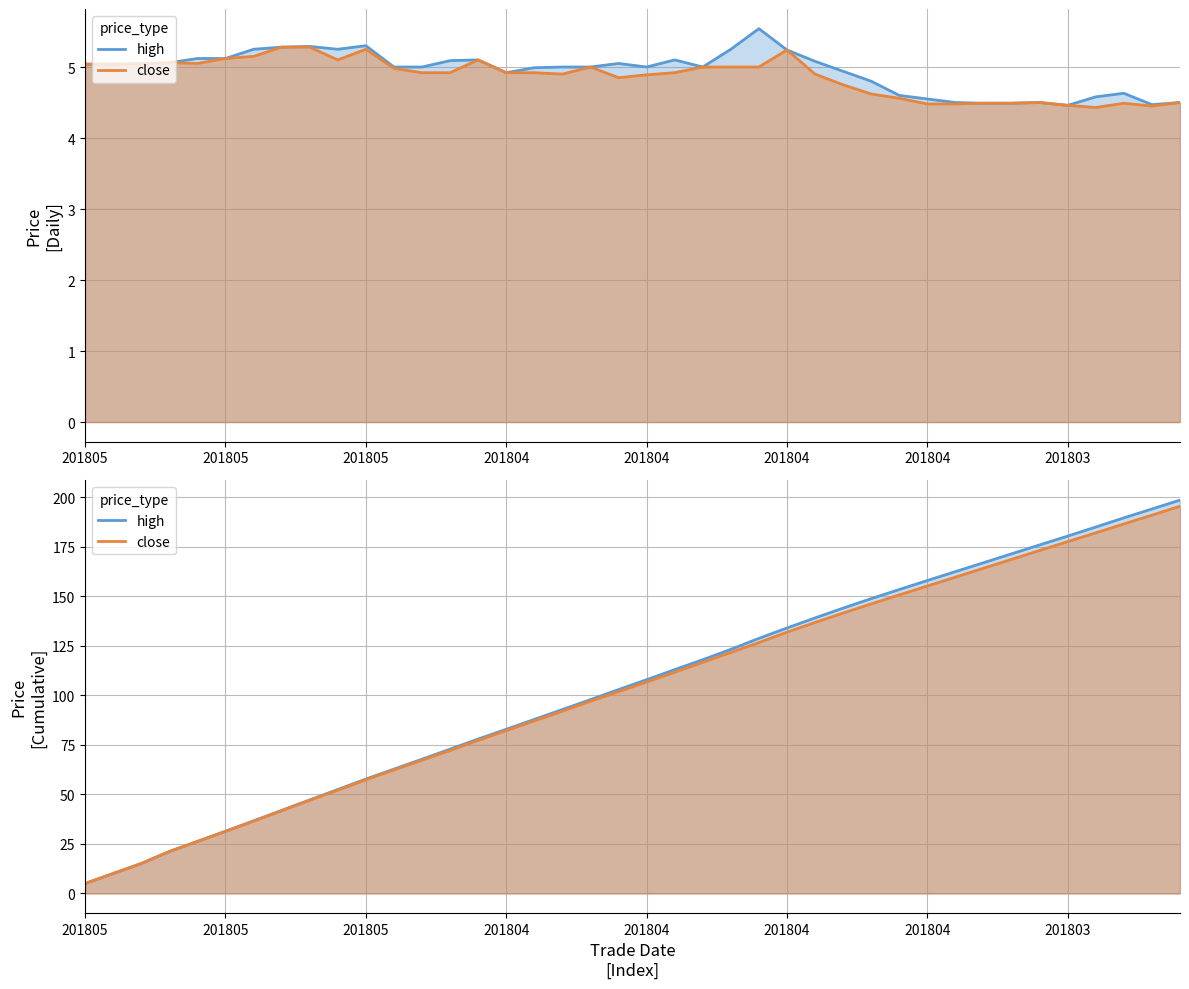

The value of close at 12 is 67.3. True or false?

True